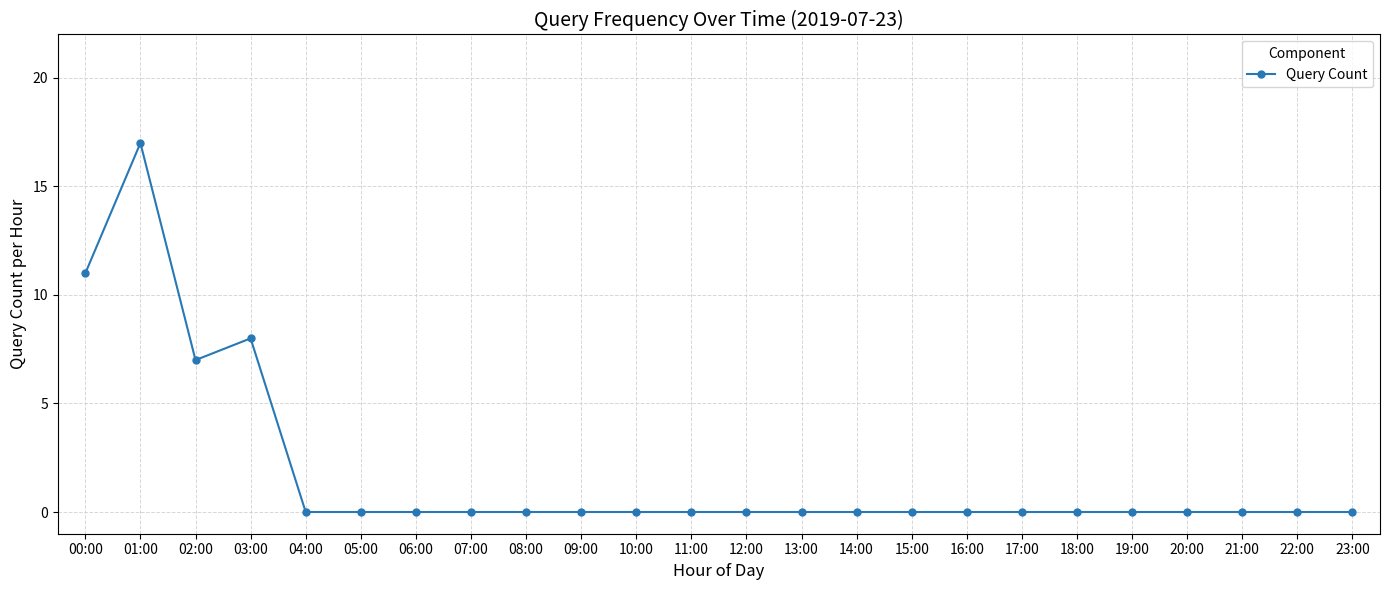

How many distinct data groups are displayed?

1